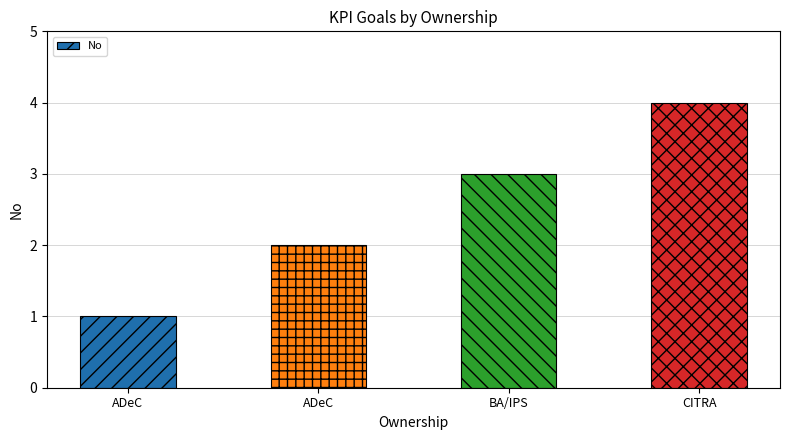

What is the minimum value shown in the chart?

1